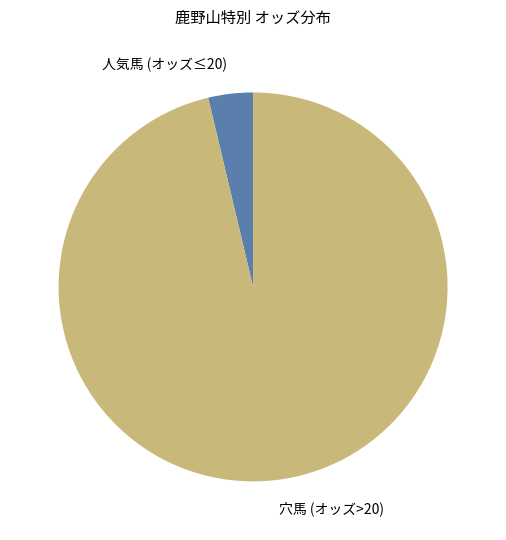

Is it true that 穴馬 (オッズ>20) is 96% of the pie?

True